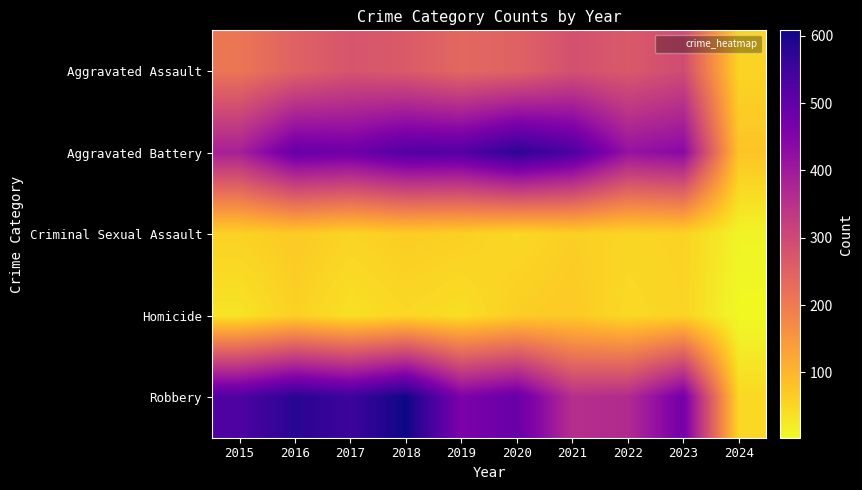

Reading right to left, extract all data points from this chart.

Aggravated Assault: 2024=55	2023=295	2022=267	2021=284	2020=249	2019=238	2018=265	2017=276	2016=250	2015=210
Aggravated Battery: 2024=77	2023=437	2022=417	2021=531	2020=574	2019=520	2018=522	2017=480	2016=491	2015=387
Criminal Sexual Assault: 2024=11	2023=57	2022=53	2021=62	2020=49	2019=61	2018=65	2017=55	2016=69	2015=58
Homicide: 2024=3	2023=55	2022=47	2021=69	2020=63	2019=40	2018=49	2017=37	2016=59	2015=32
Robbery: 2024=49	2023=473	2022=364	2021=356	2020=491	2019=458	2018=608	2017=553	2016=579	2015=527